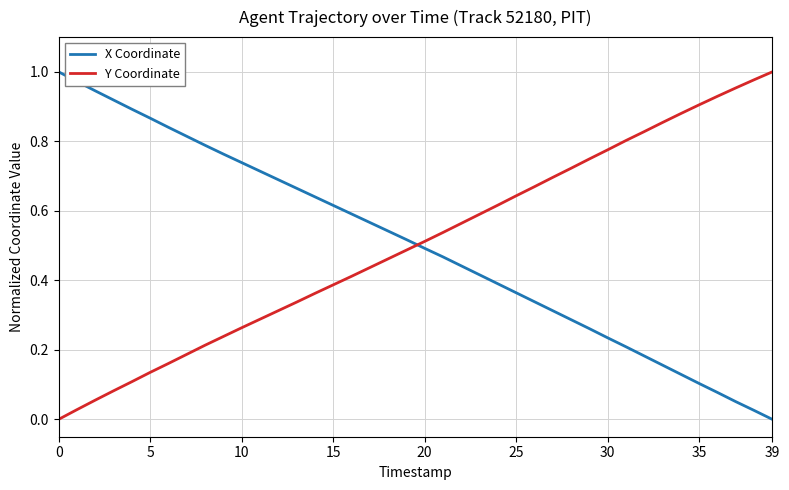

After their last crossing, which series has the higher values: Y Coordinate or X Coordinate?

Y Coordinate